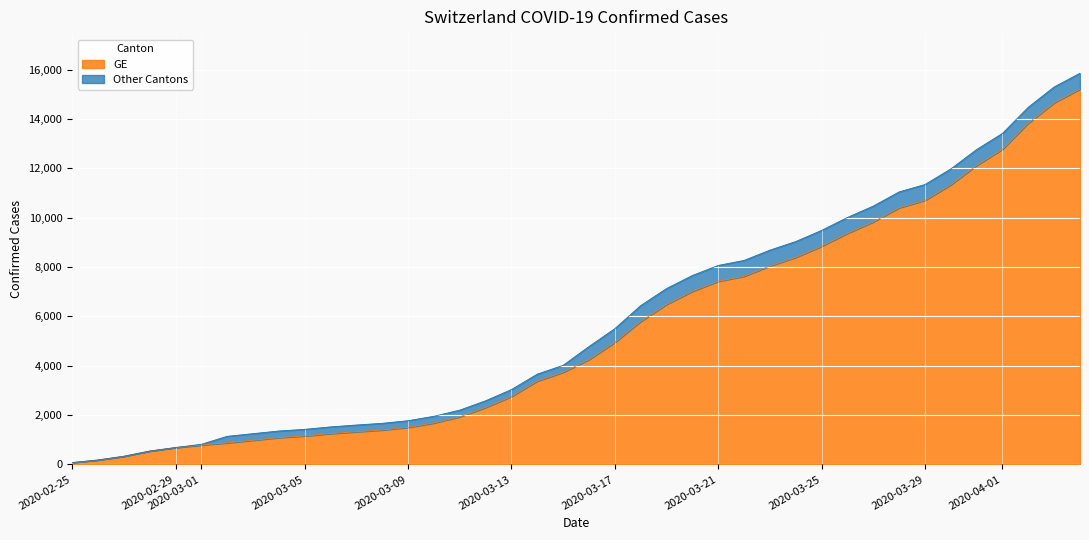

What is the difference between the GE values at 2020-03-26 and 2020-03-09?

7864